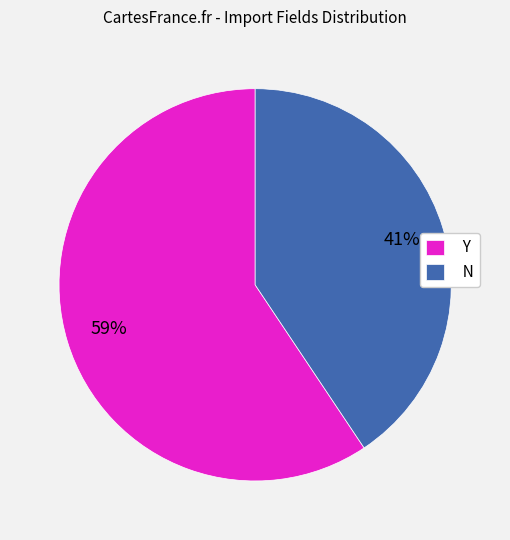

Is the sum of Y and N greater than half?

Yes